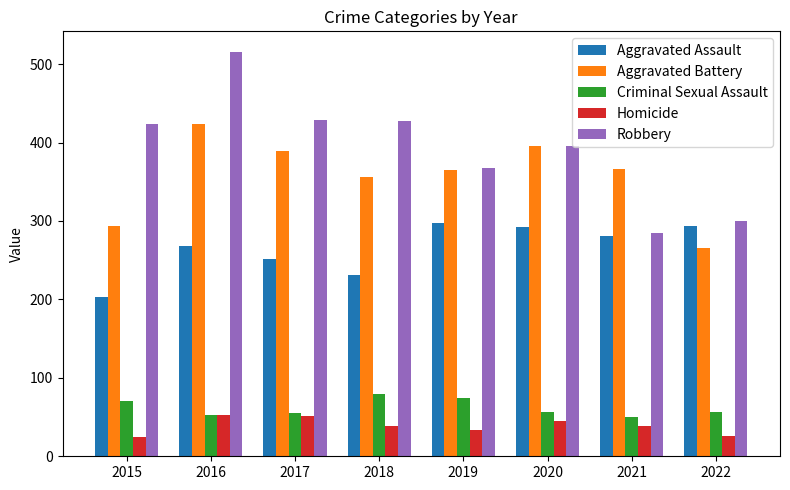

Which series has the widest spread of values?

Robbery